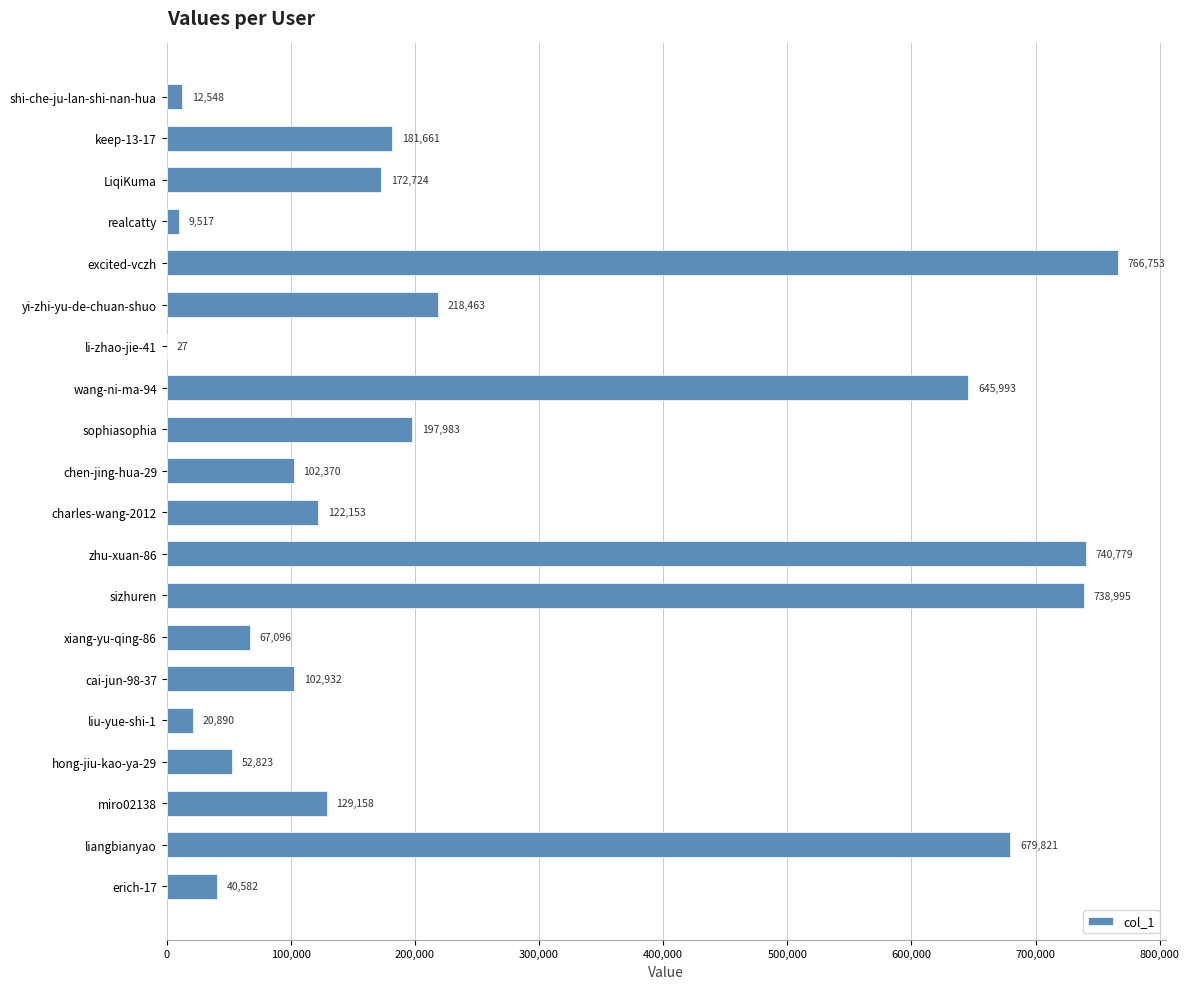

What is the sum of the values at li-zhao-jie-41 and sophiasophia?

198010